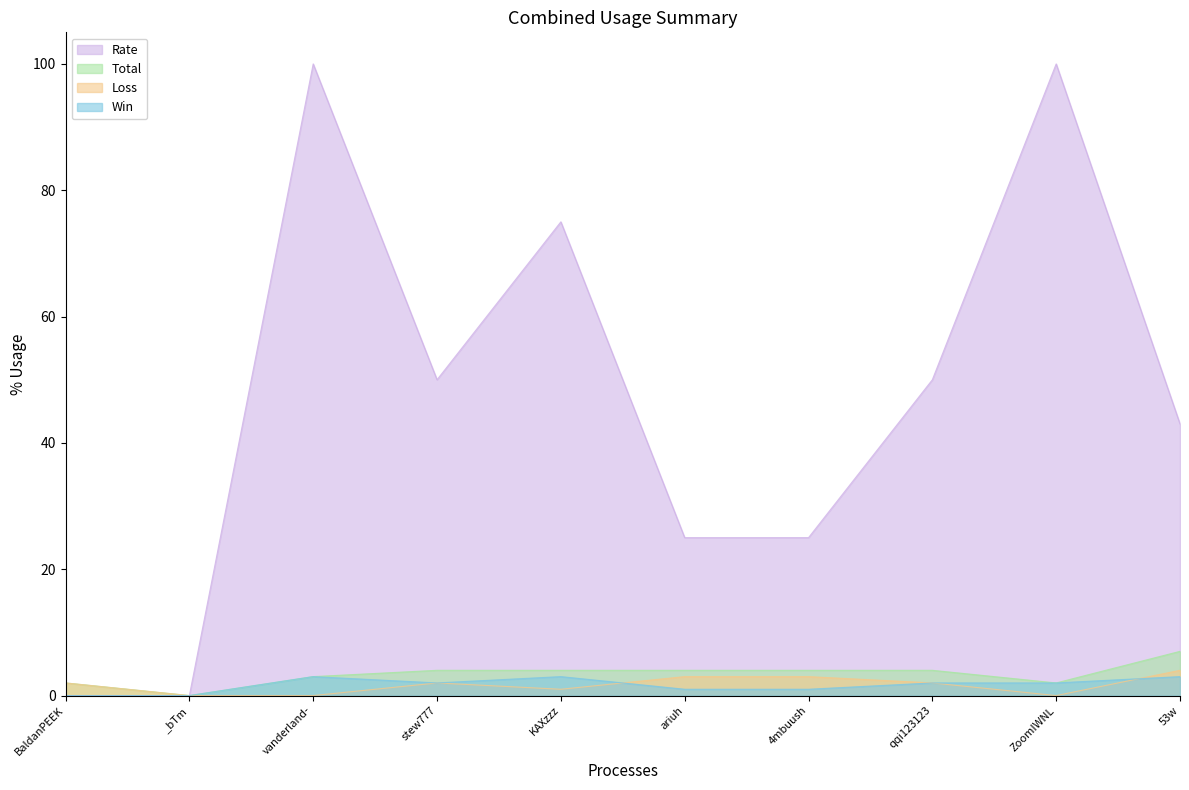

List the labels in order of Loss value, smallest first.

_bTm, vanderland-, ZoomIWNL, KAXzzz, BaldanPEEK, stew777, qqi123123, ariuh, 4mbuush, 53w